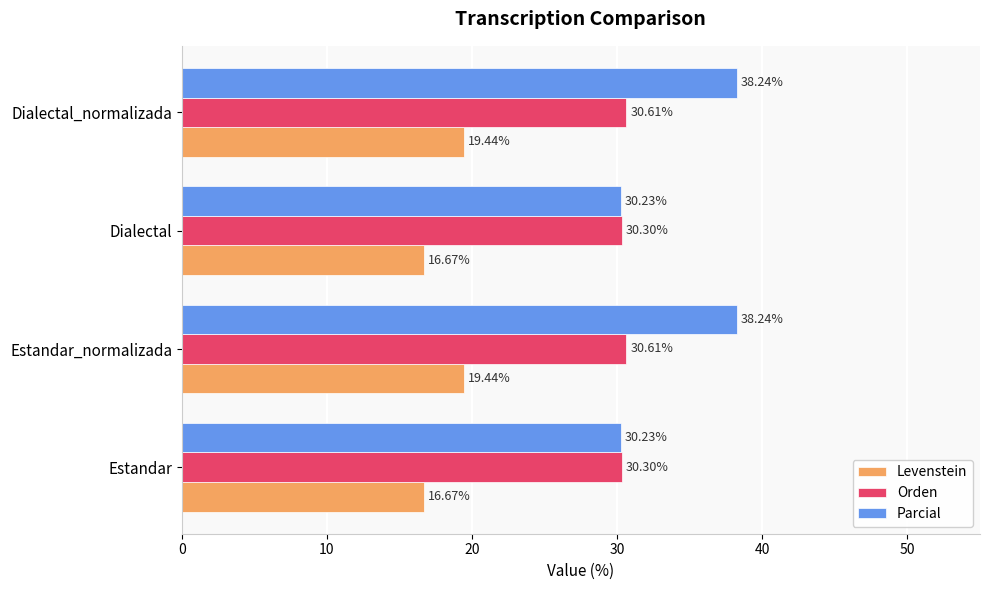

Which series has the largest total across all categories?

Parcial